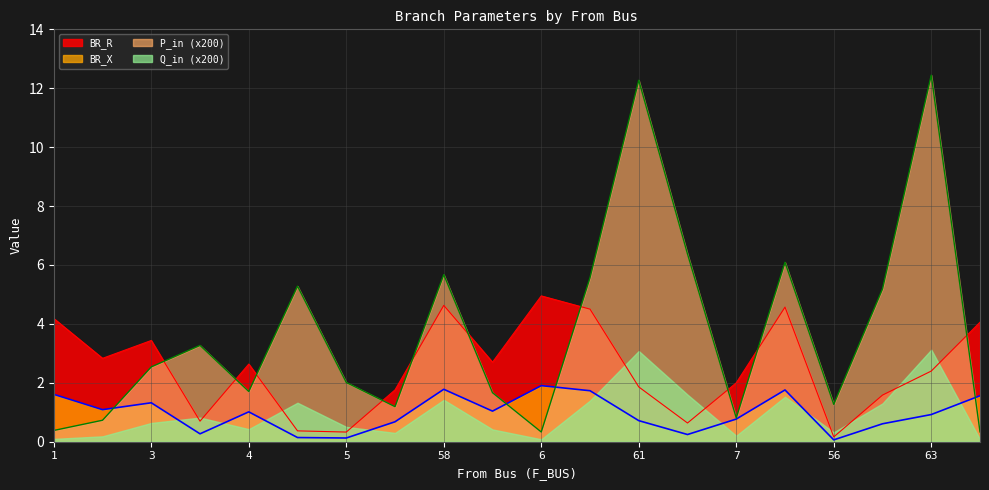

True or false: BR_R and BR_X cross at least once.

False